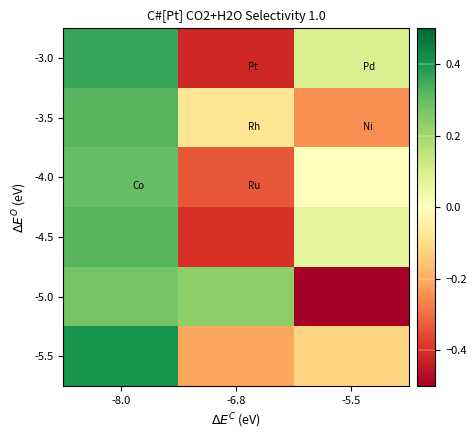

Reading left to right, list all the values displayed in this chart.

-3.0: -8.0=0.4	-6.8=-0.4	-5.5=0.1
-3.5: -8.0=0.3	-6.8=-0.1	-5.5=-0.2
-4.0: -8.0=0.3	-6.8=-0.3	-5.5=0.0
-4.5: -8.0=0.3	-6.8=-0.4	-5.5=0.1
-5.0: -8.0=0.3	-6.8=0.2	-5.5=-0.6
-5.5: -8.0=0.4	-6.8=-0.2	-5.5=-0.1